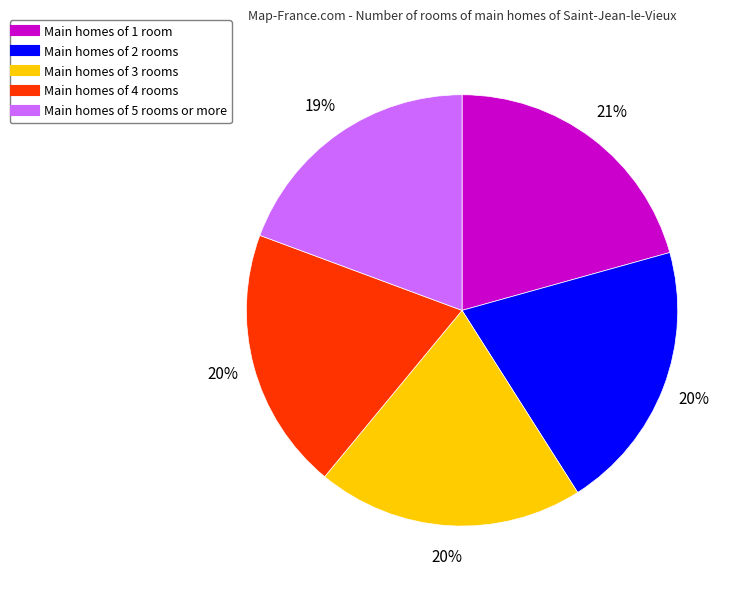

How many slices are in this pie chart?

5